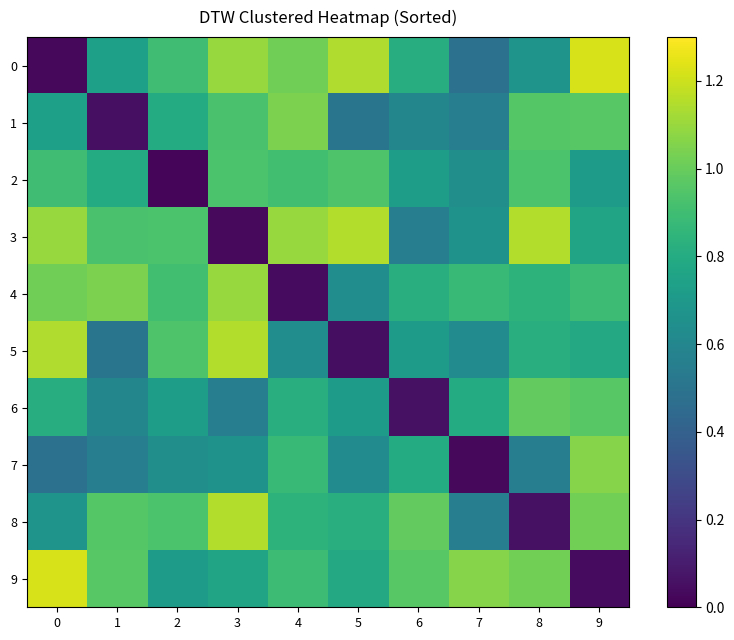

What is the greatest value displayed?

1.2